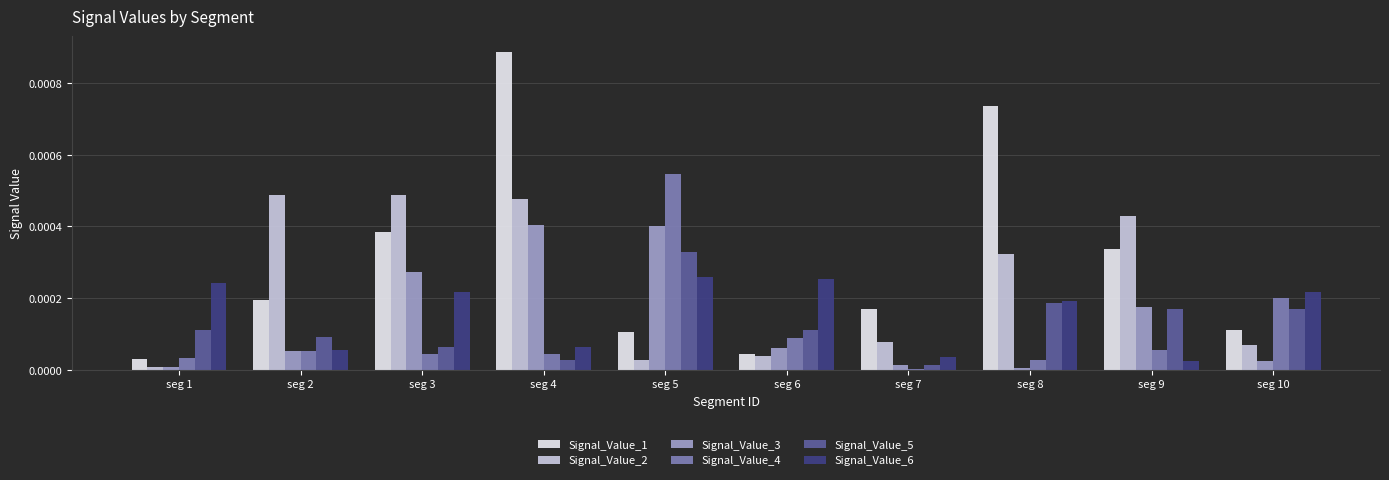

How many bars are there in each group?

6